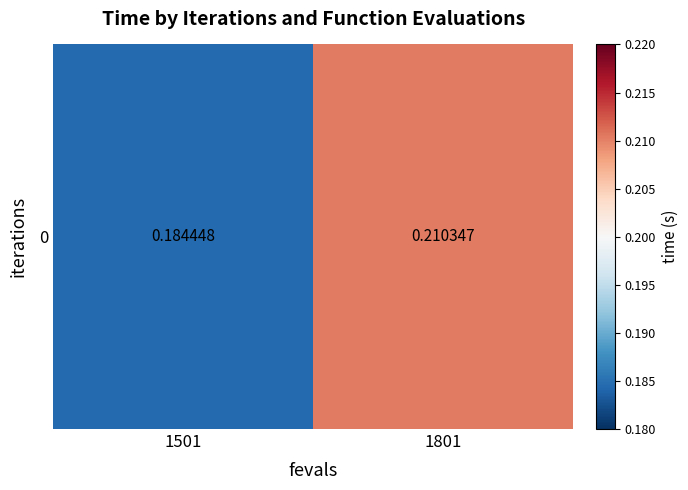

What is the minimum value shown in the chart?

0.2